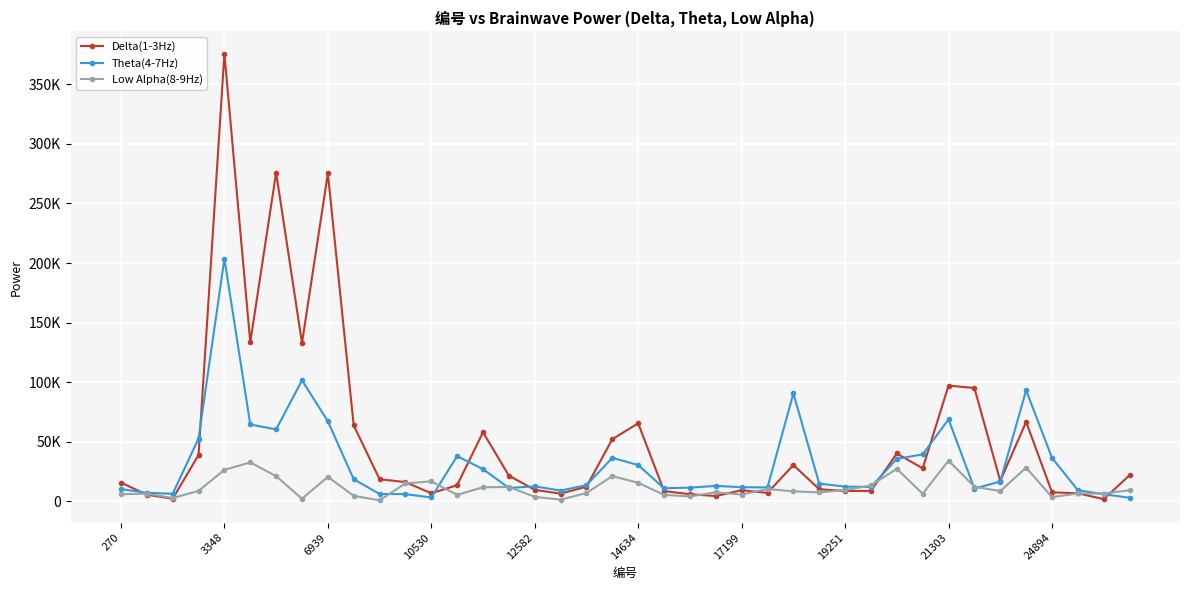

True or false: Theta(4-7Hz) and Low Alpha(8-9Hz) cross at least once.

True